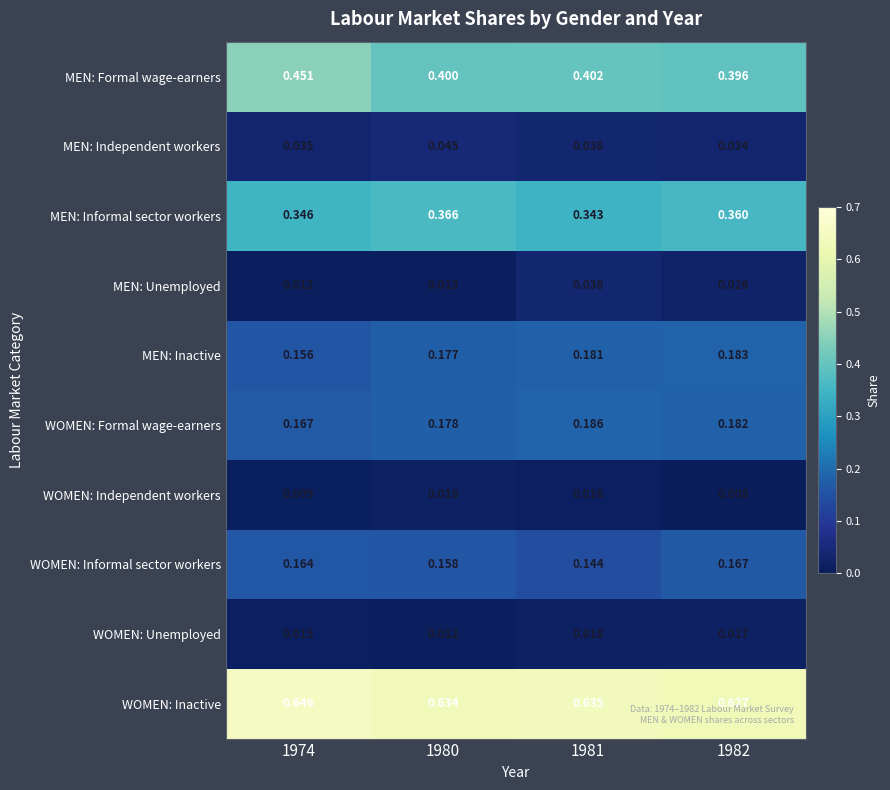

Rank the series at 1981 from lowest to highest value.

WOMEN: Independent workers, WOMEN: Unemployed, MEN: Unemployed, MEN: Independent workers, WOMEN: Informal sector workers, MEN: Inactive, WOMEN: Formal wage-earners, MEN: Informal sector workers, MEN: Formal wage-earners, WOMEN: Inactive